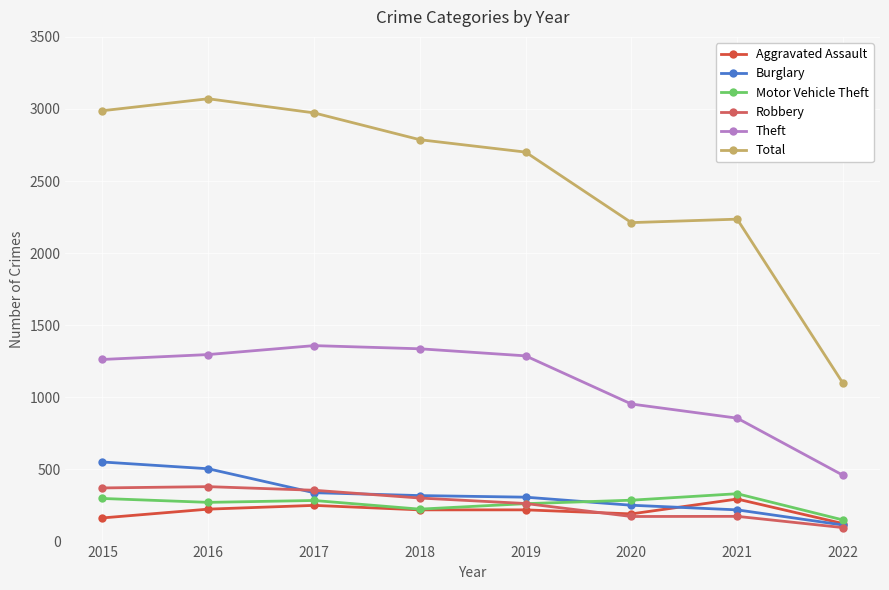

What are all the series names shown in the legend?

Aggravated Assault, Burglary, Motor Vehicle Theft, Robbery, Theft, Total